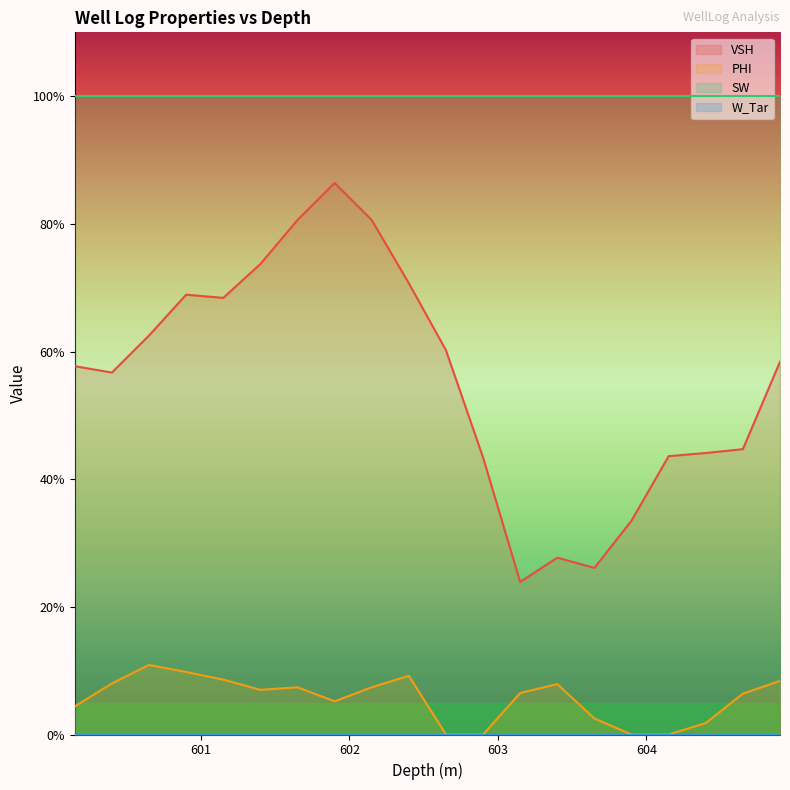

What is the difference between the maximum and second lowest values in the VSH series?

0.6